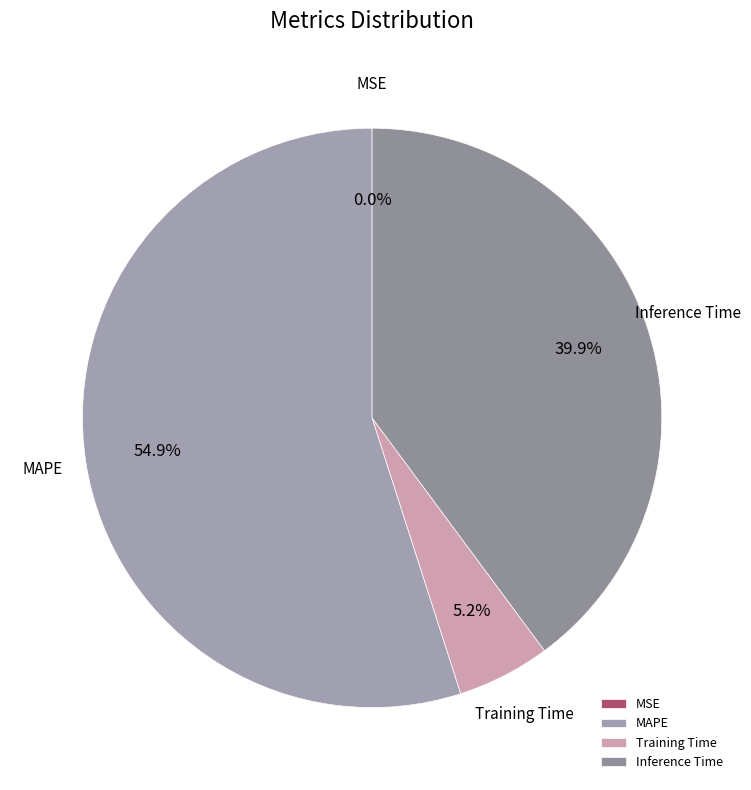

What portion of the pie excludes Inference Time?

60.1%